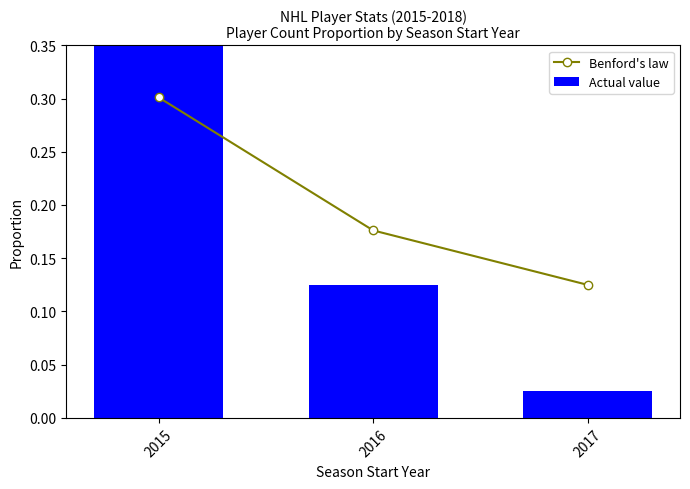

Reading right to left, list all the values displayed in this chart.

Benford's law: 0.1	0.2	0.3
Actual value: 0.0	0.1	0.8